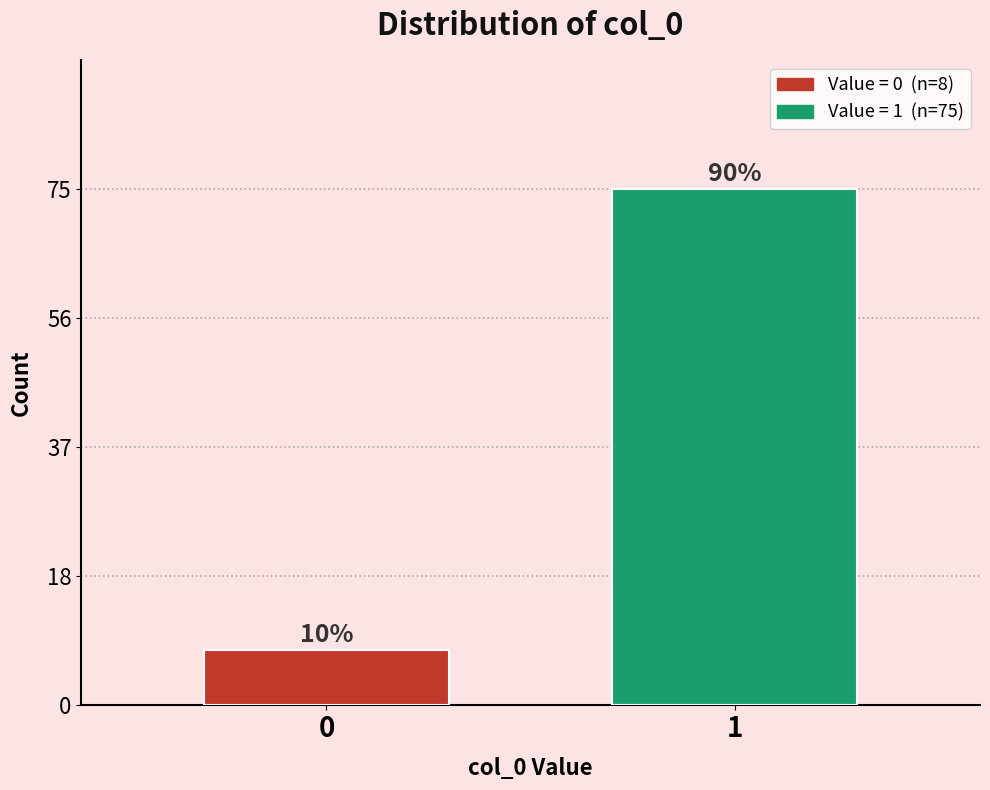

How many bars are there in total?

2